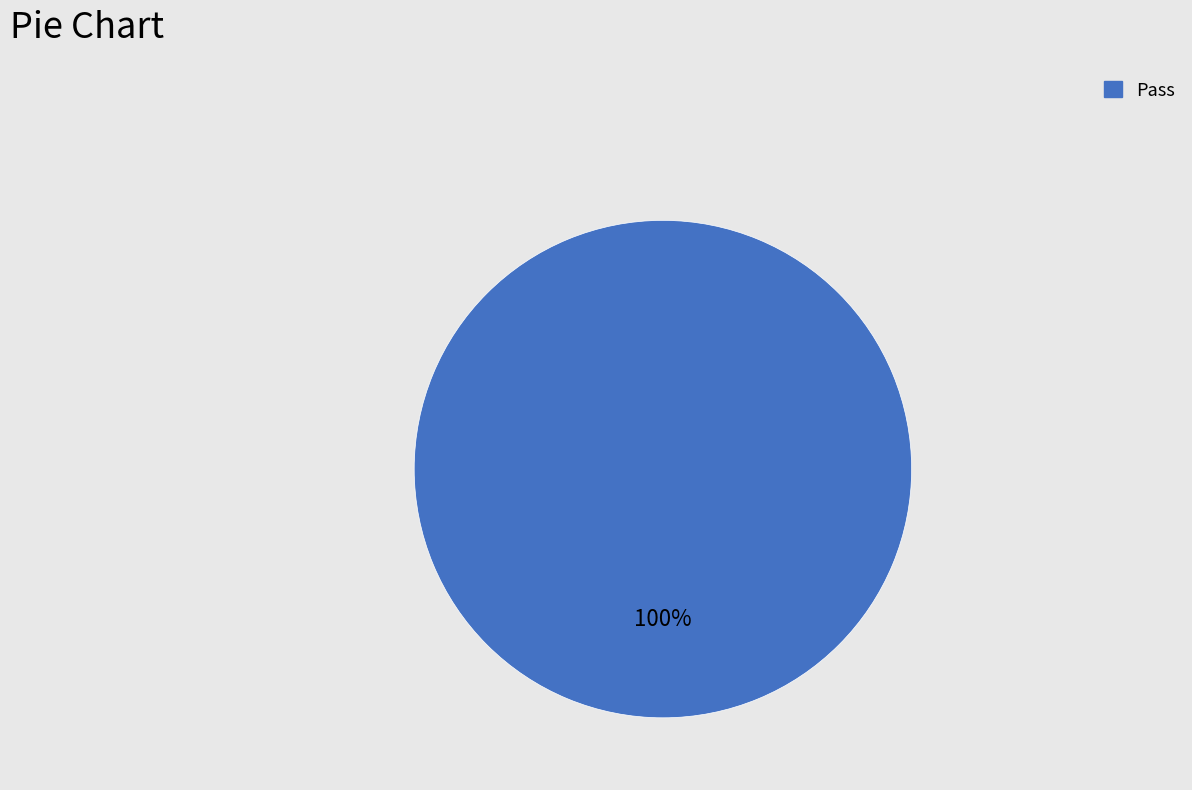

Is there a majority slice in this chart?

Yes